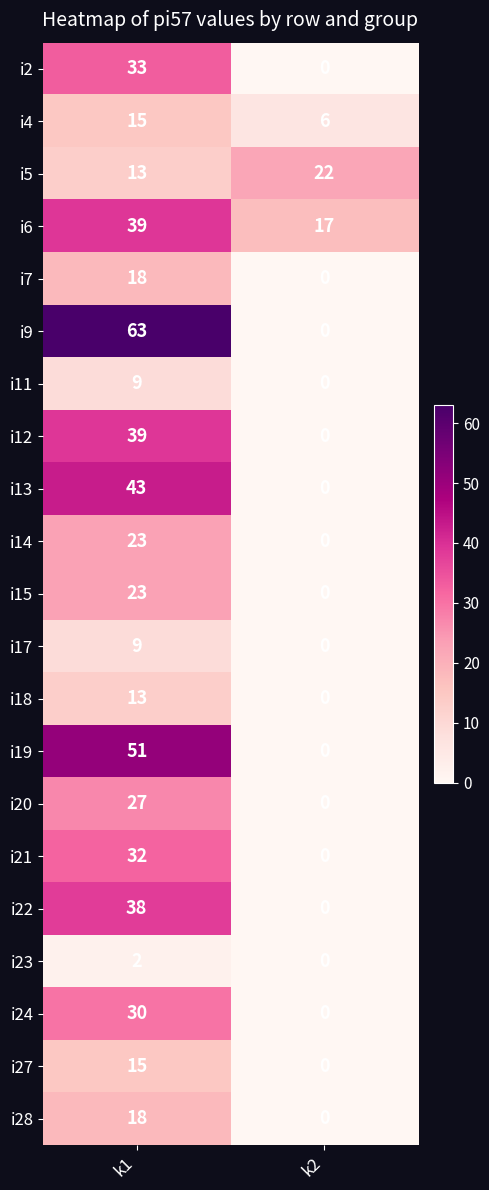

Which series has the largest range (max minus min)?

i9